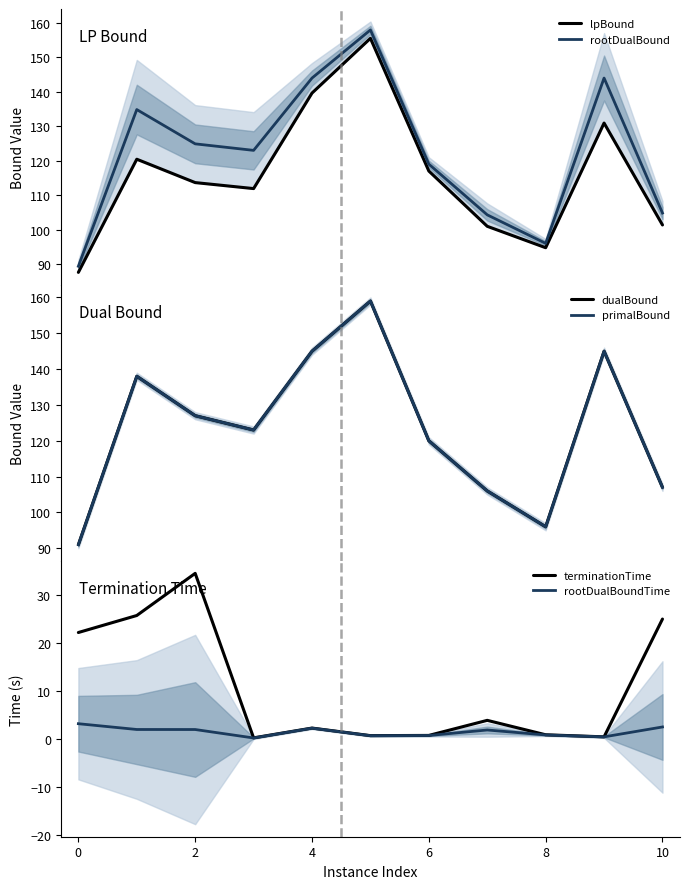

What is the maximum value for rootDualBound?

158.0